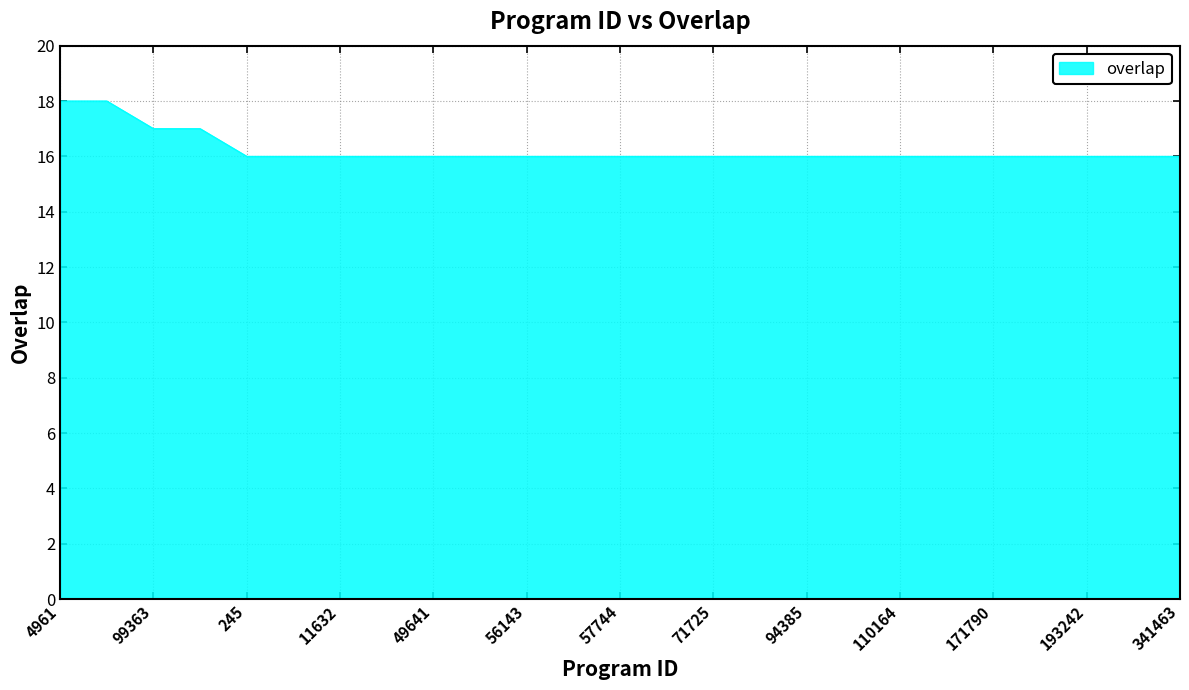

What is the difference between the maximum and minimum values?

2